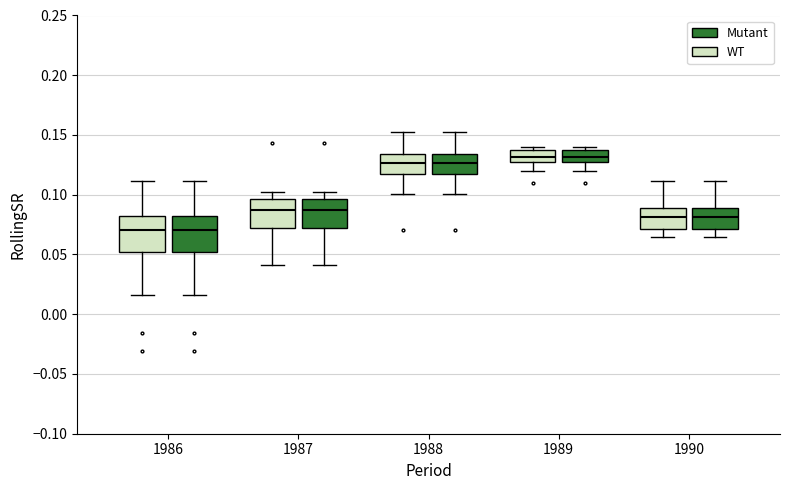

Reading left to right, transcribe this box plot: for each box, give where its median line is, the range the box spans, and where its two whiskers end, as read against the y-axis. The values are not printed on the chart, so give them approximately, as read against the axis.

1986 (WT): median 0.070, box 0.050 to 0.080, whiskers 0.015 to 0.110
1986 (Mutant): median 0.070, box 0.050 to 0.080, whiskers 0.015 to 0.110
1987 (WT): median 0.085, box 0.070 to 0.095, whiskers 0.040 to 0.100
1987 (Mutant): median 0.085, box 0.070 to 0.095, whiskers 0.040 to 0.100
1988 (WT): median 0.125, box 0.115 to 0.135, whiskers 0.100 to 0.150
1988 (Mutant): median 0.125, box 0.115 to 0.135, whiskers 0.100 to 0.150
1989 (WT): median 0.130, box 0.125 to 0.135, whiskers 0.120 to 0.140
1989 (Mutant): median 0.130, box 0.125 to 0.135, whiskers 0.120 to 0.140
1990 (WT): median 0.080, box 0.070 to 0.090, whiskers 0.065 to 0.110
1990 (Mutant): median 0.080, box 0.070 to 0.090, whiskers 0.065 to 0.110